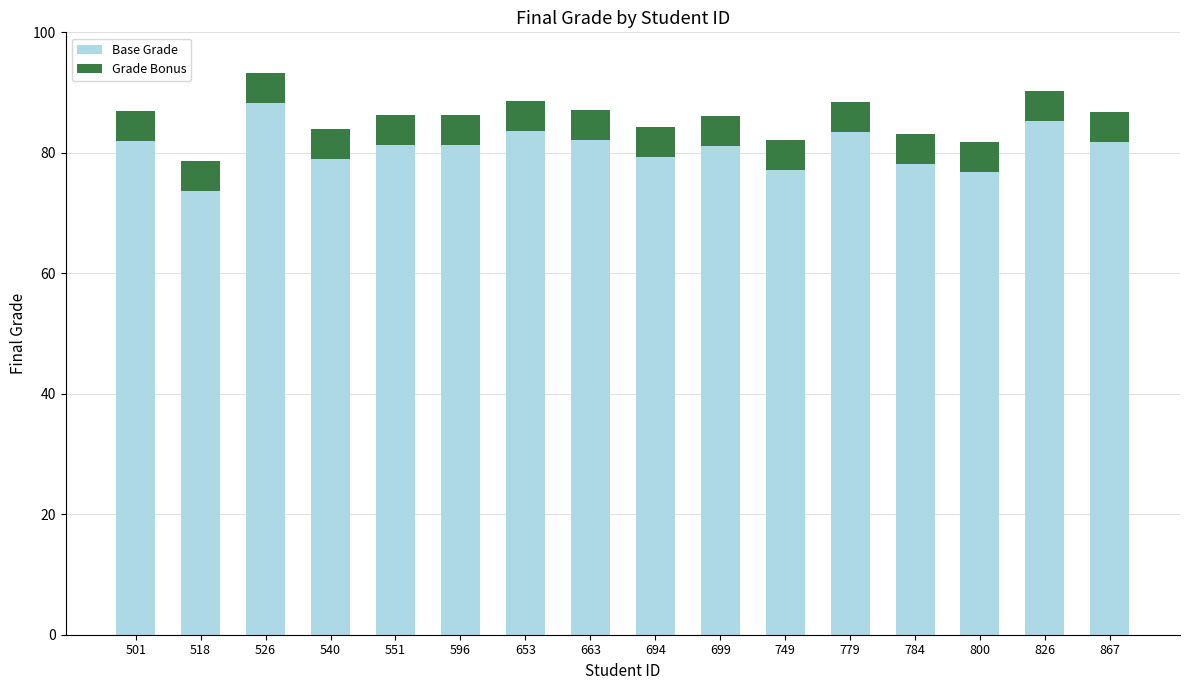

What is the difference between the Base Grade values at 501 and 596?

0.7